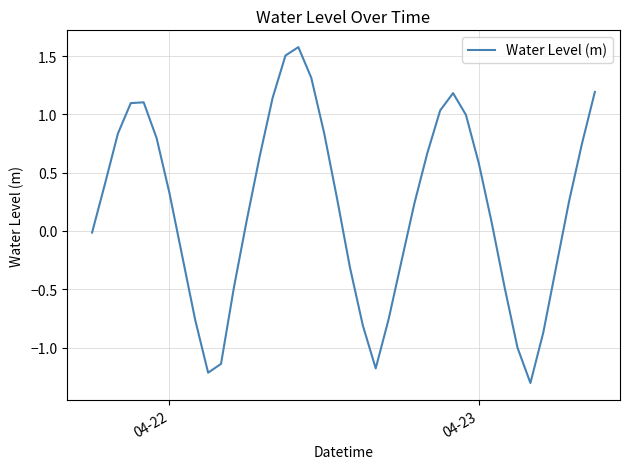

What is the difference between the maximum and minimum values?

2.9